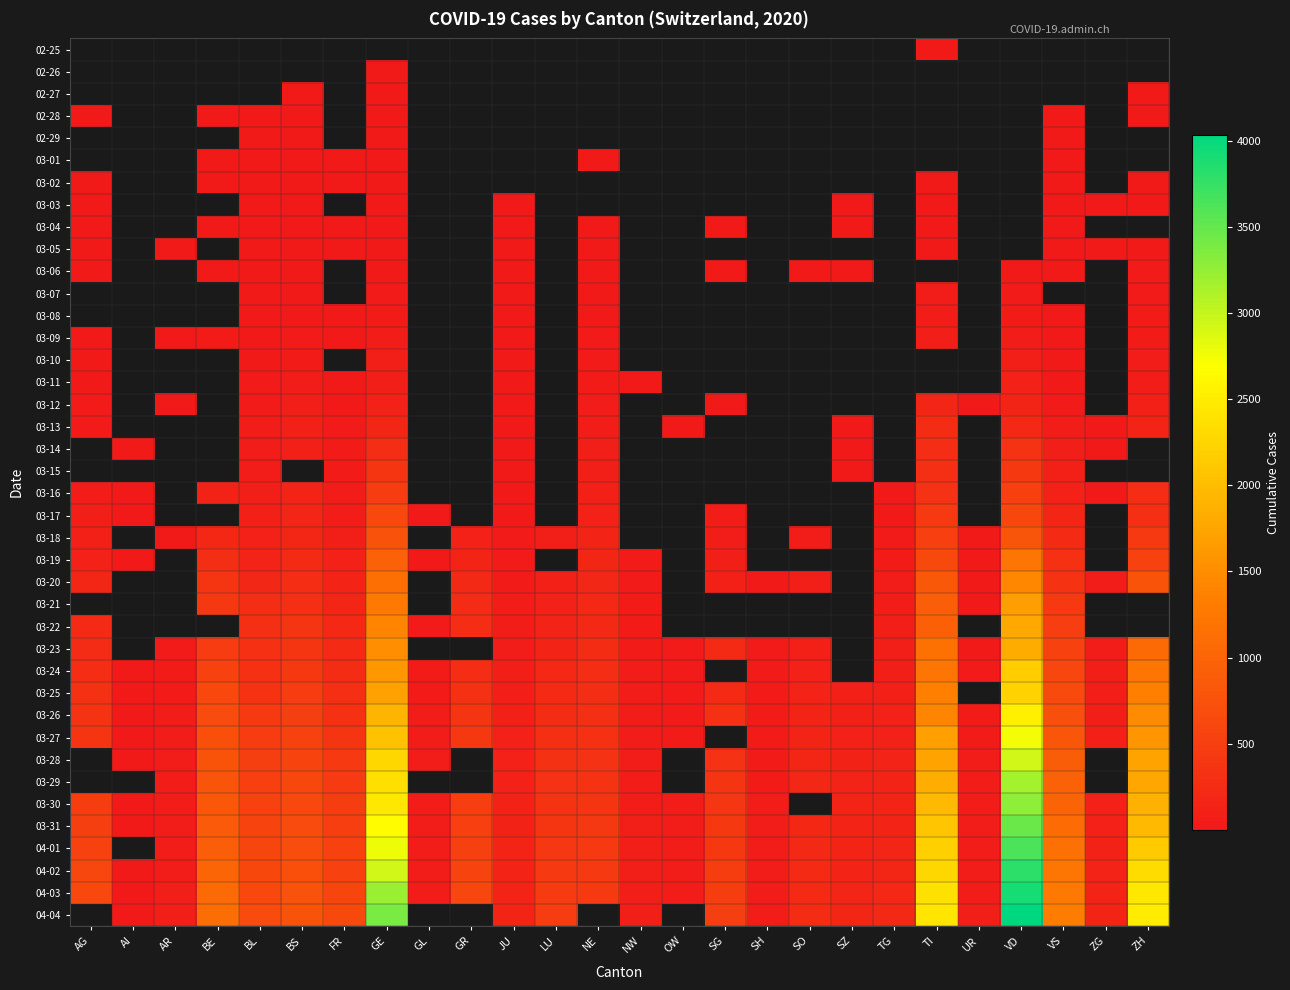

How many data points does each series have?

26